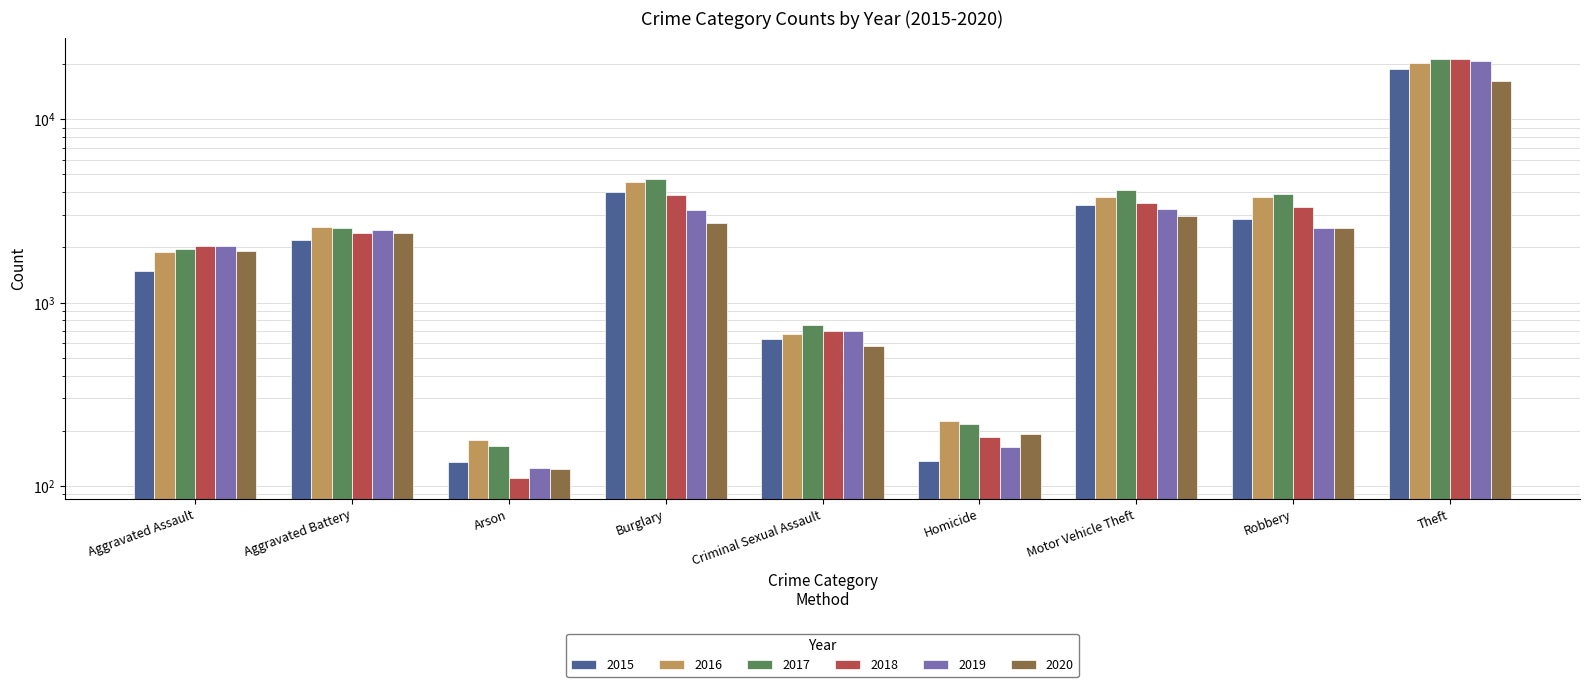

Reading right to left, extract all data points from this chart.

2015: 18845	2867	3387	137	635	4011	135	2197	1481
2016: 20138	3751	3755	227	670	4530	177	2566	1888
2017: 21228	3922	4093	218	754	4697	166	2541	1960
2018: 21245	3338	3510	185	700	3864	111	2391	2028
2019: 20677	2540	3223	163	697	3215	126	2491	2029
2020: 16219	2540	2954	191	577	2727	123	2381	1920